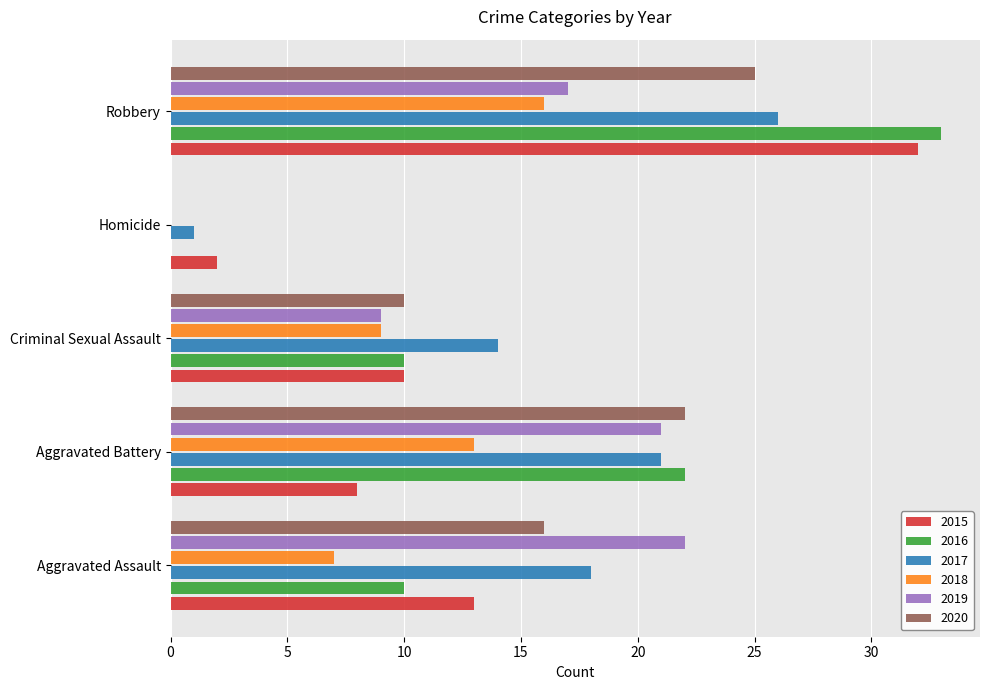

Which label corresponds to the largest value in the chart?

Robbery